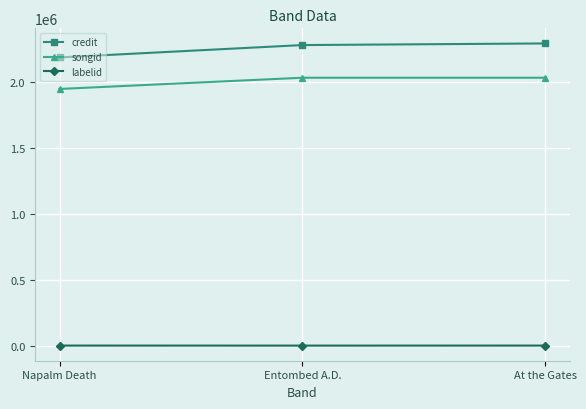

The value of labelid at Entombed A.D. is -1. True or false?

True